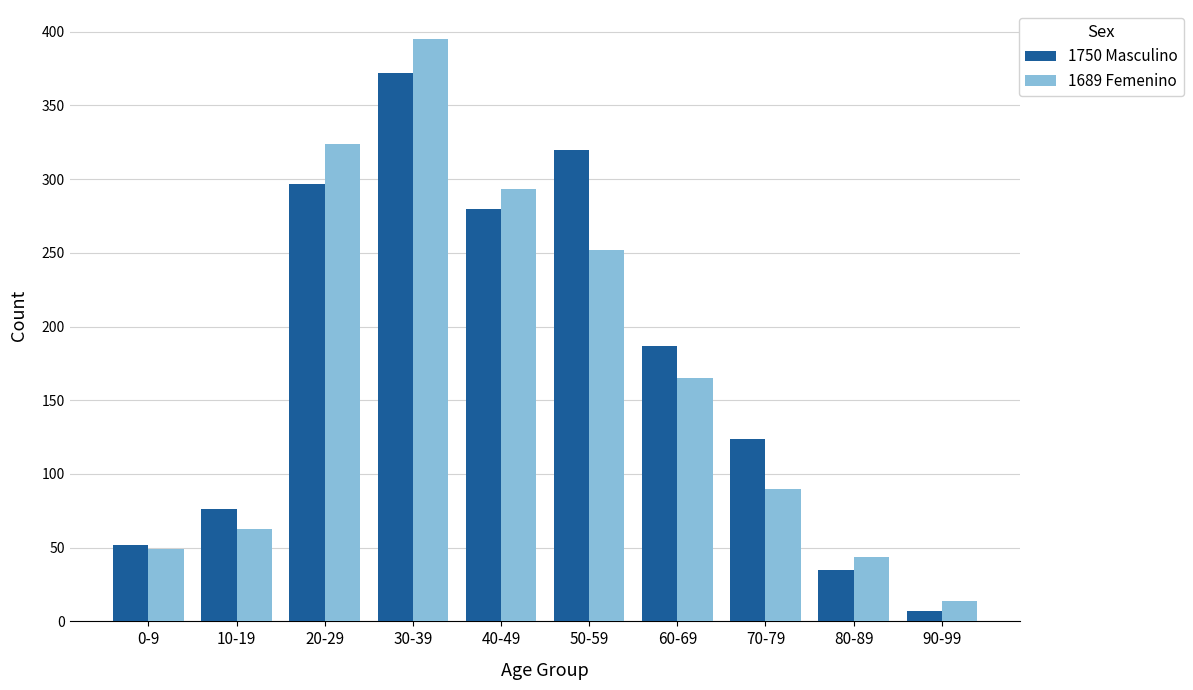

How many series are shown in this chart?

2